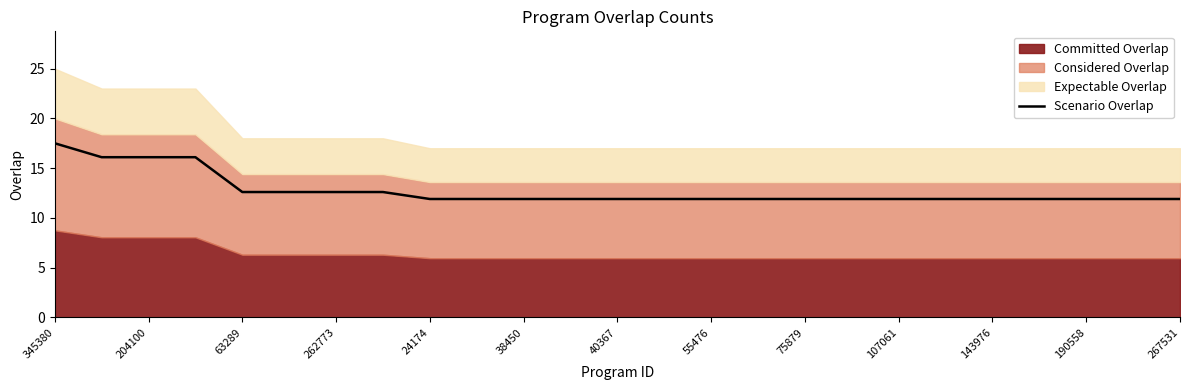

What is the maximum value shown in the chart?

17.5